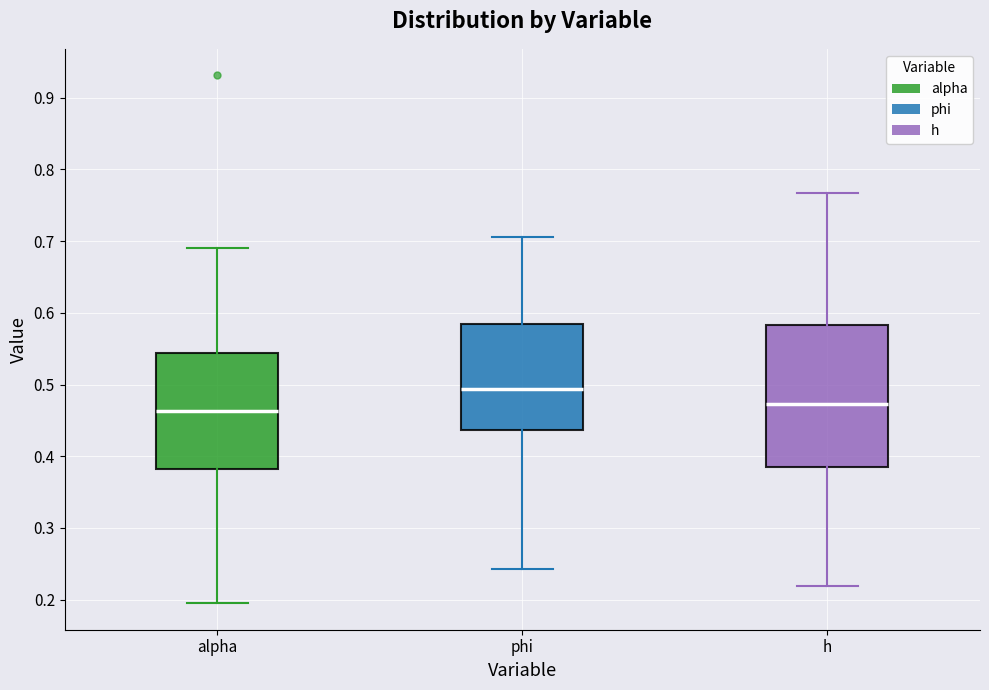

Which box has the highest median line?

phi